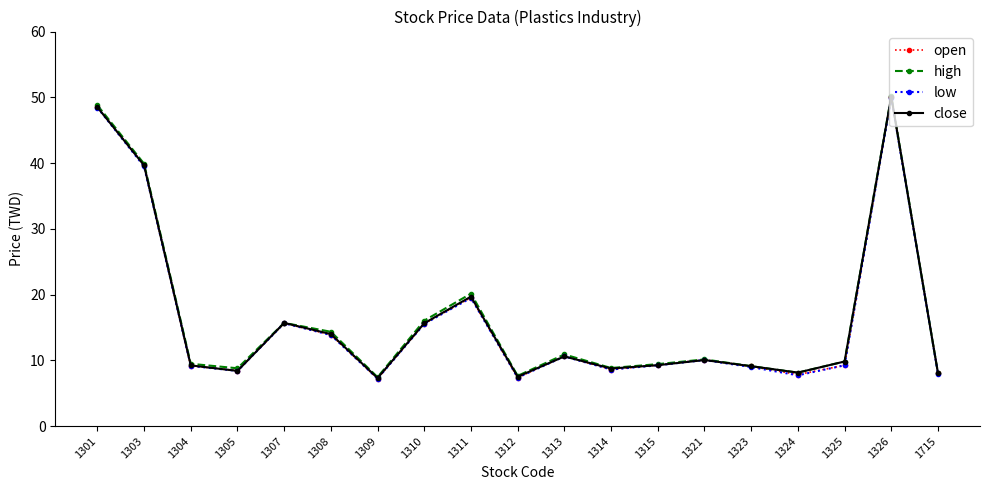

What is the difference between the maximum and minimum values in the close series?

42.8